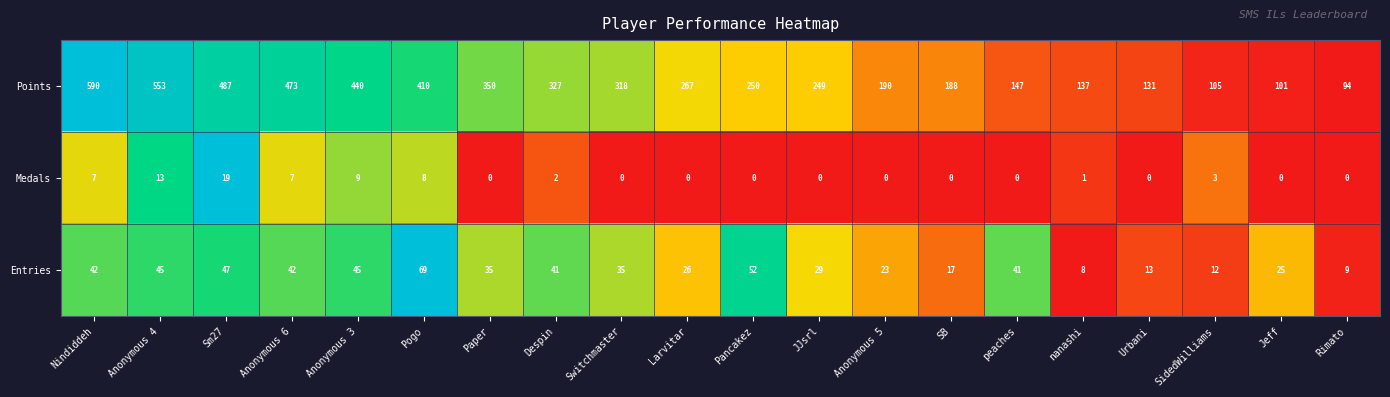

List the series in order of their peak value, lowest first.

Medals, Entries, Points